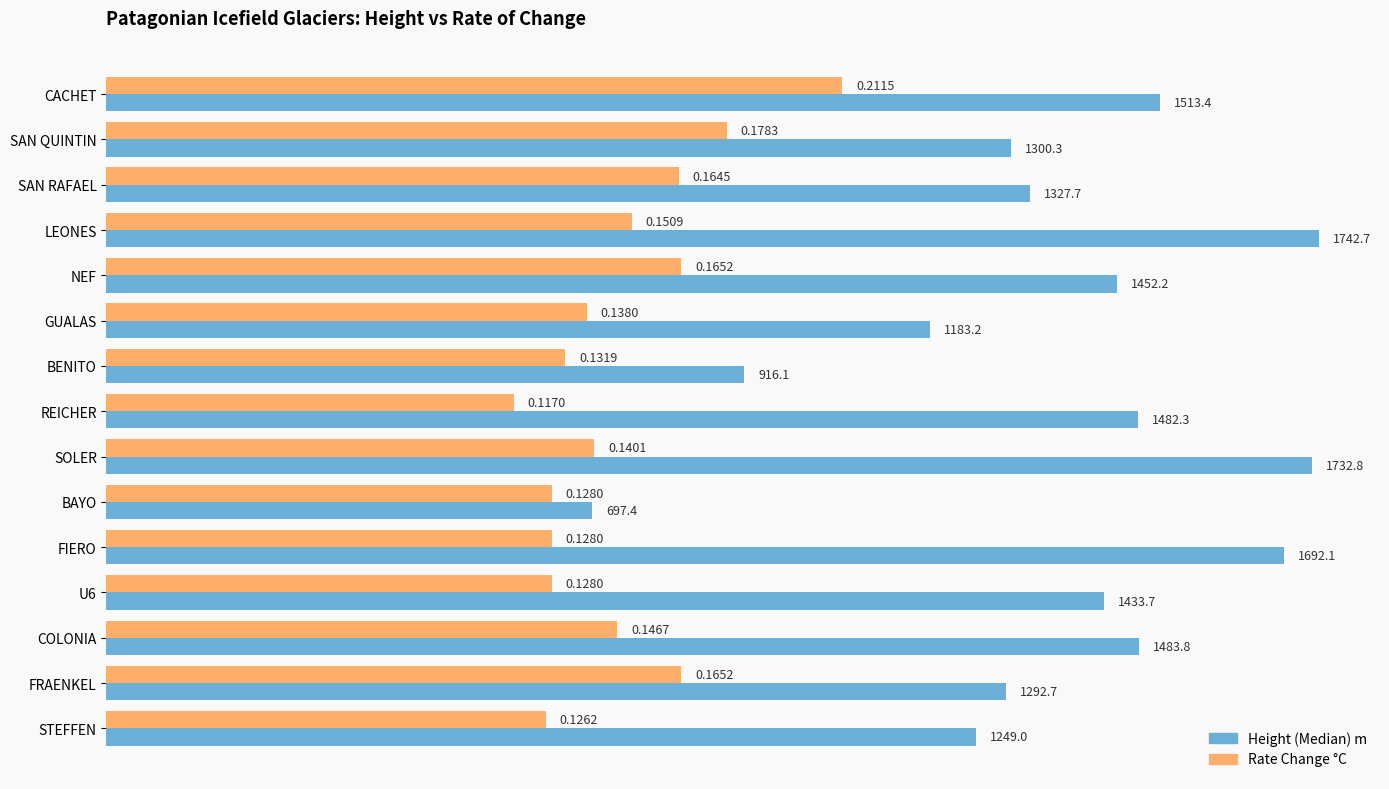

Count the number of categories in the chart.

15